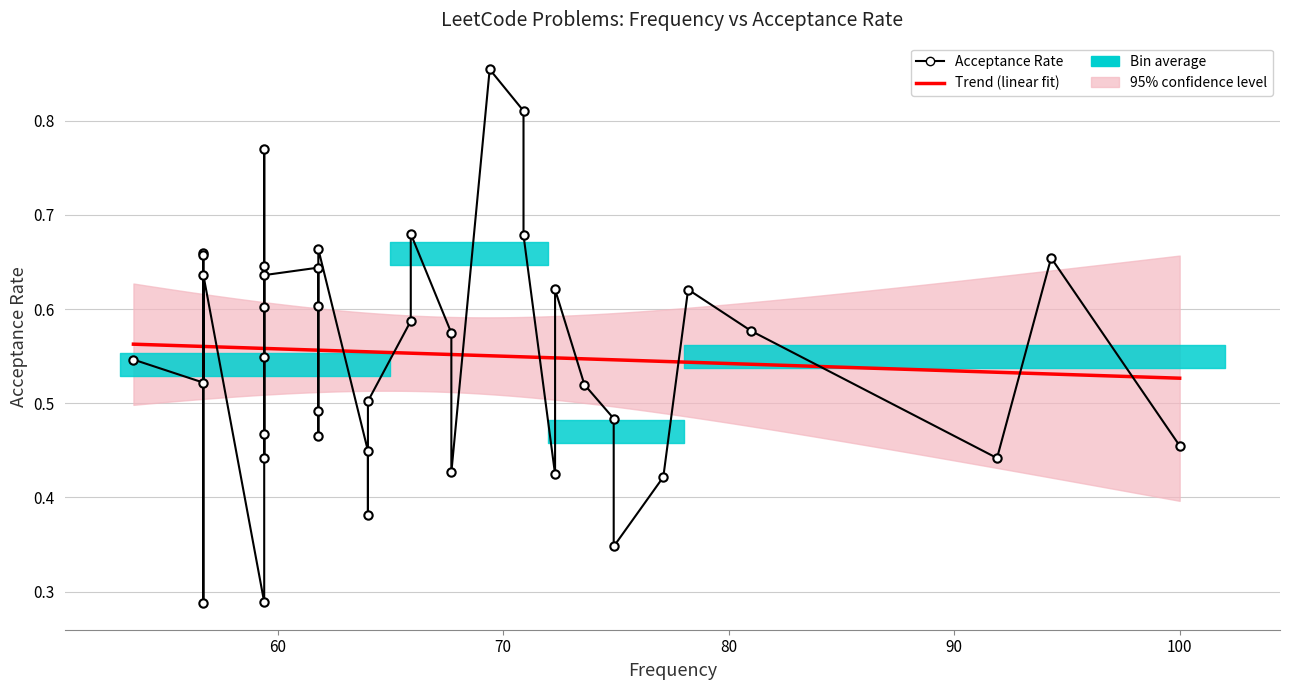

What is the value of the 19th point from the left?

0.4